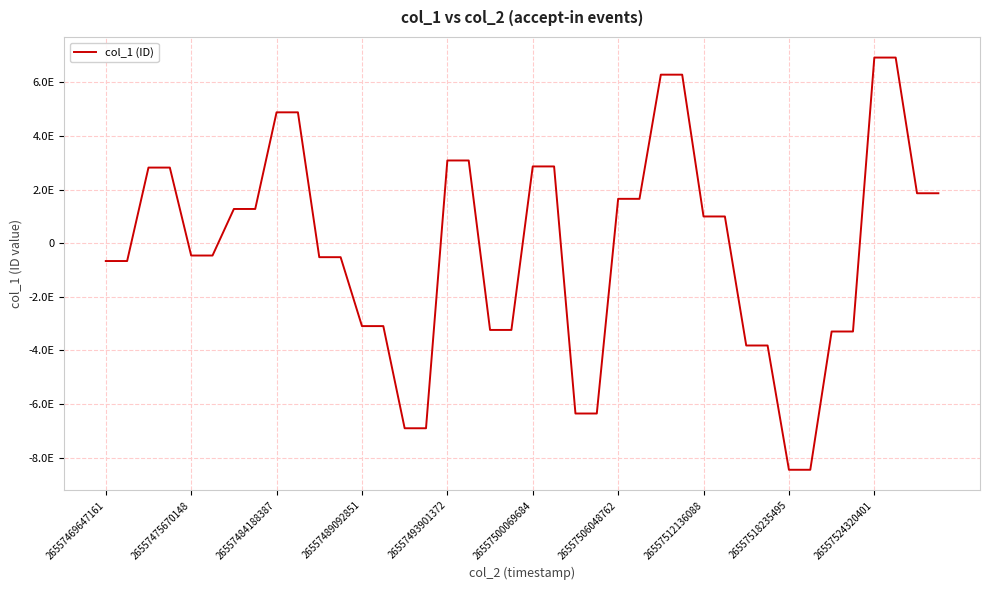

Does the chart have visible grid lines?

Yes